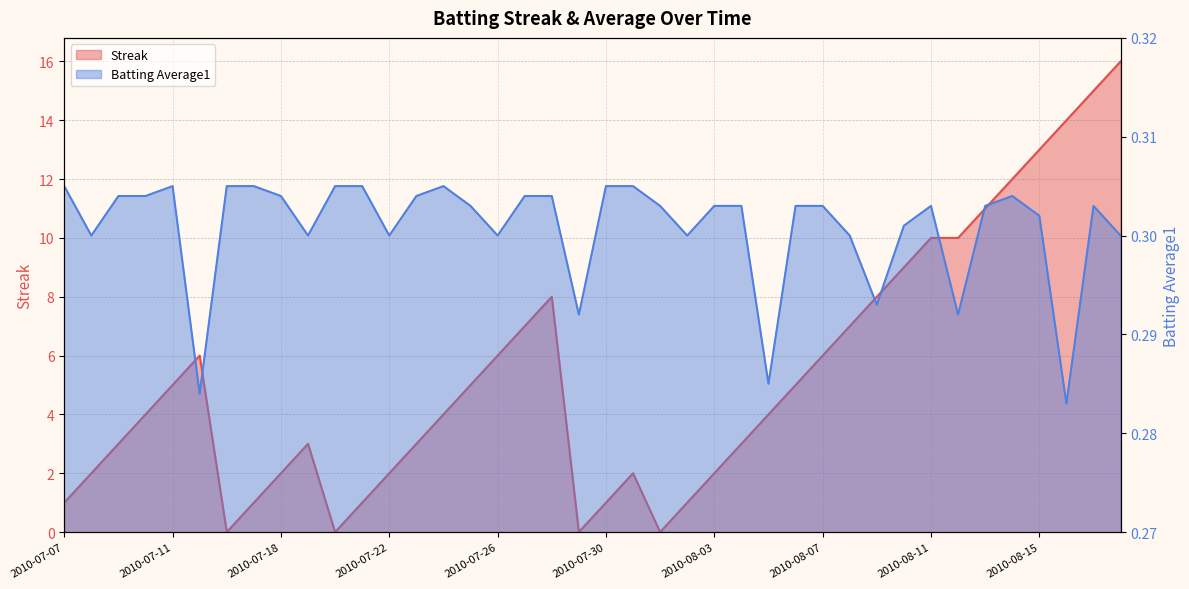

Reading left to right, extract all data points from this chart.

Streak: 1.0	2.0	3.0	4.0	5.0	6.0	0.0	1.0	2.0	3.0	0.0	1.0	2.0	3.0	4.0	5.0	6.0	7.0	8.0	0.0	1.0	2.0	0.0	1.0	2.0	3.0	4.0	5.0	6.0	7.0	8.0	9.0	10.0	10.0	11.0	12.0	13.0	14.0	15.0	16.0
Batting Average1: 0.3	0.3	0.3	0.3	0.3	0.3	0.3	0.3	0.3	0.3	0.3	0.3	0.3	0.3	0.3	0.3	0.3	0.3	0.3	0.3	0.3	0.3	0.3	0.3	0.3	0.3	0.3	0.3	0.3	0.3	0.3	0.3	0.3	0.3	0.3	0.3	0.3	0.3	0.3	0.3